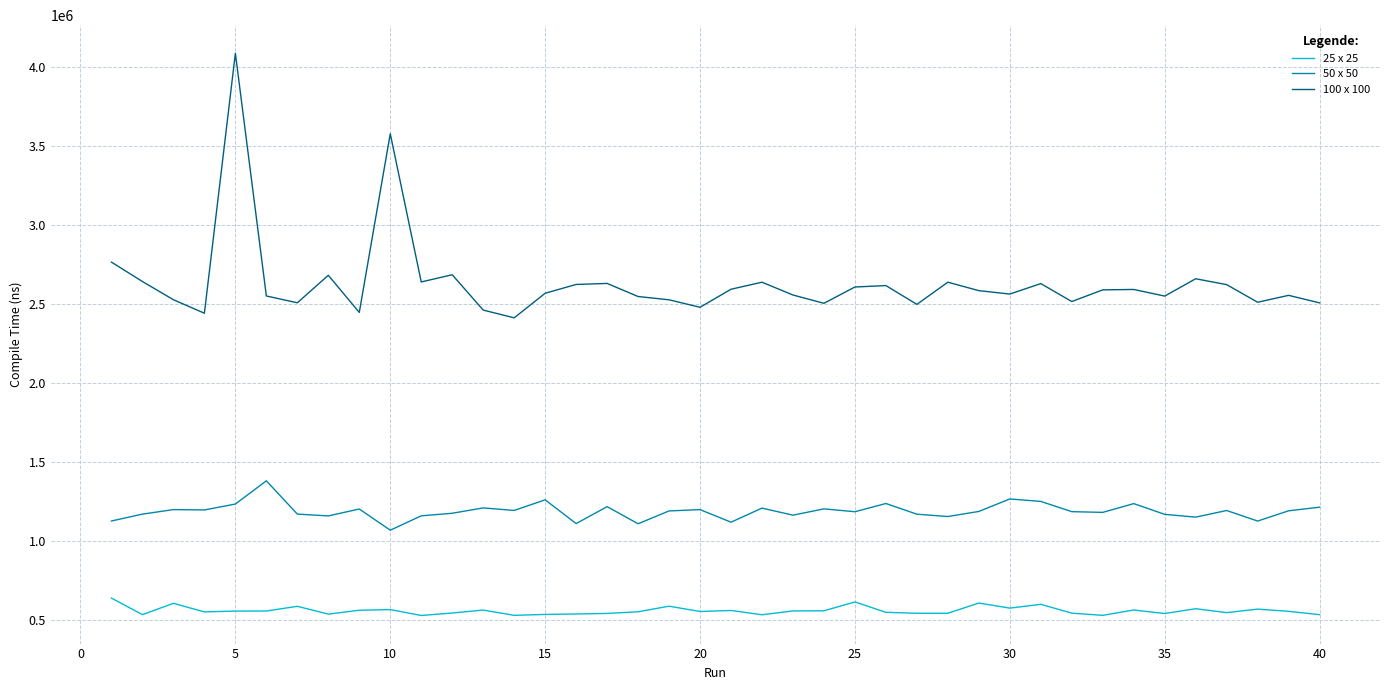

What is the difference between the maximum and minimum values in the 25 x 25 series?

109900